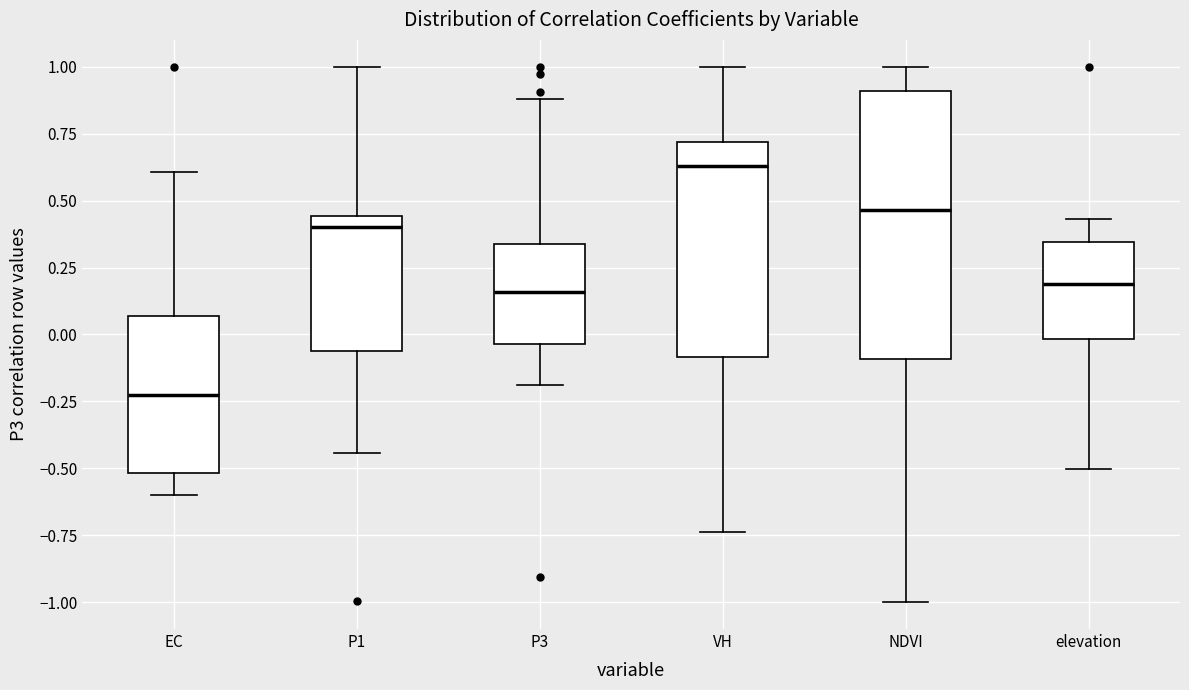

Where is the upper edge of the box for NDVI on the y-axis? The values are not printed on the chart, so give them approximately, as read against the axis.

0.90